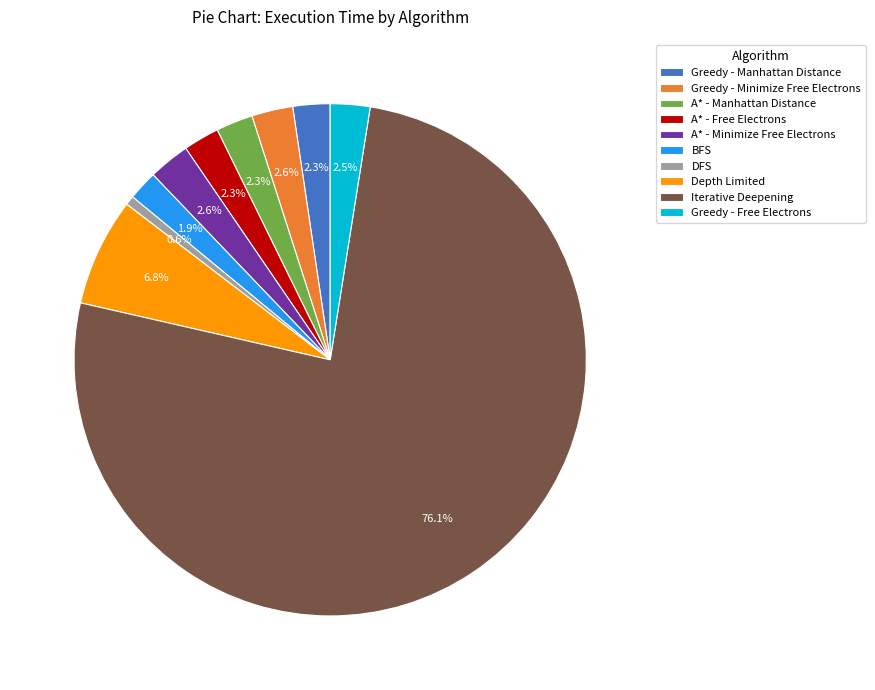

To the nearest percent, what is the difference between the BFS and Iterative Deepening slice percentages?

74%